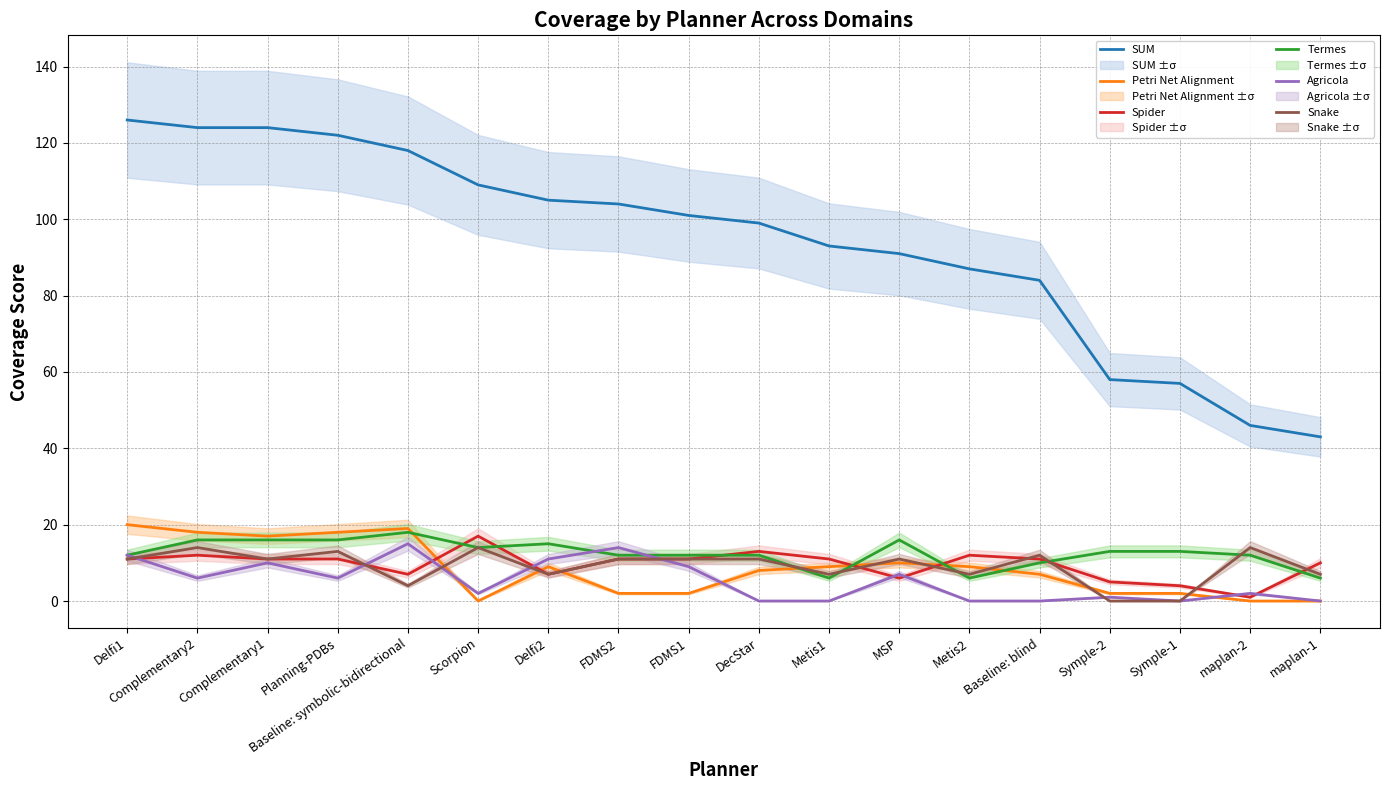

Does the chart have visible grid lines?

Yes